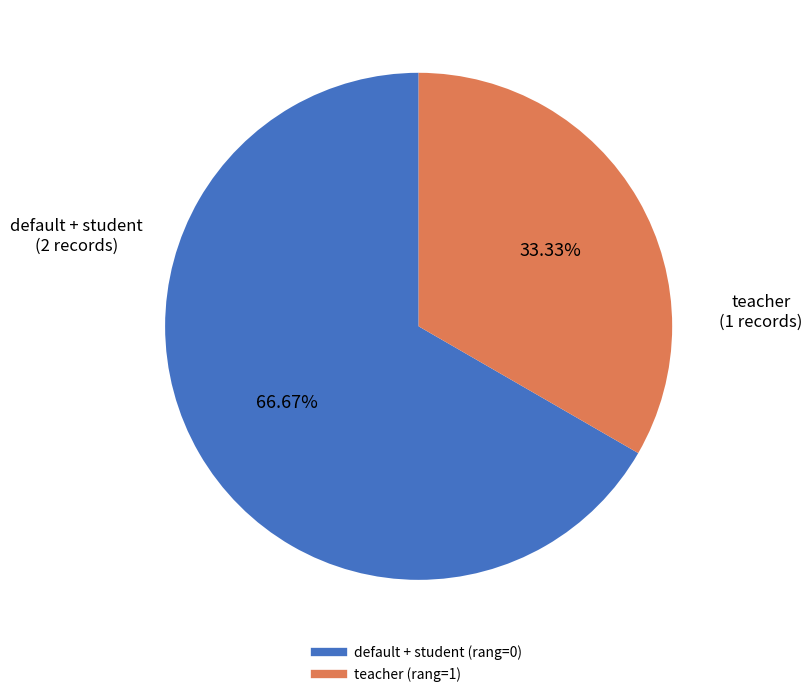

How many segments does this pie chart have?

2